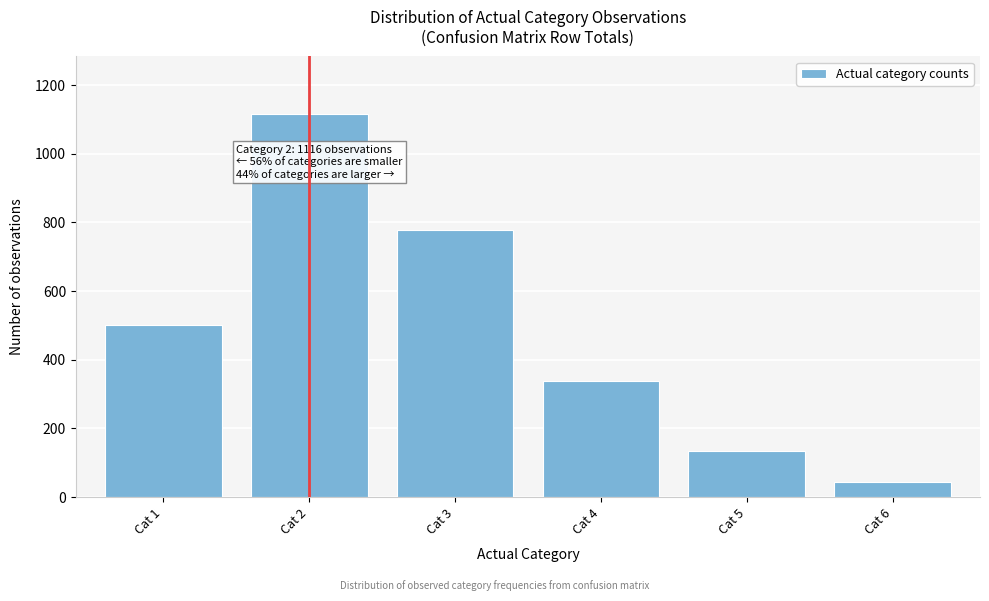

Reading right to left, extract all data points from this chart.

Cat 6=44	Cat 5=133	Cat 4=338	Cat 3=778	Cat 2=1116	Cat 1=502